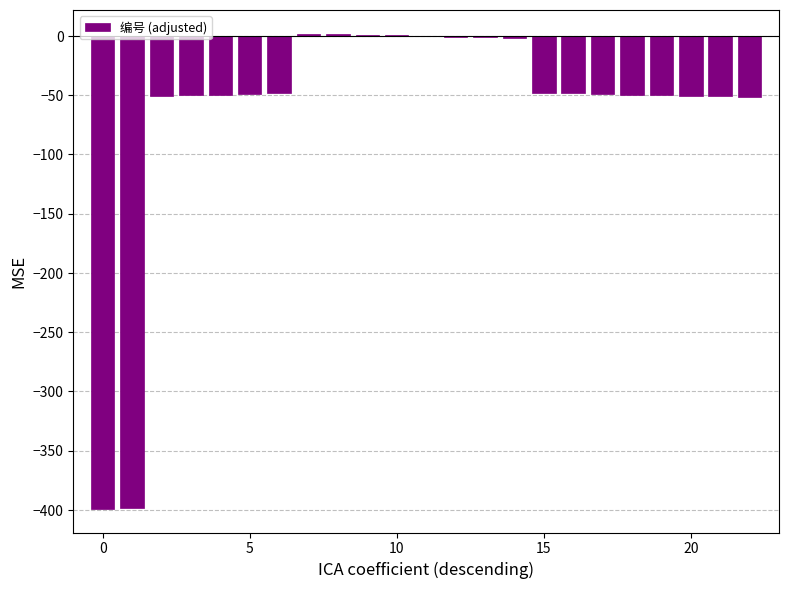

What is the sum of all values?

-1441.0